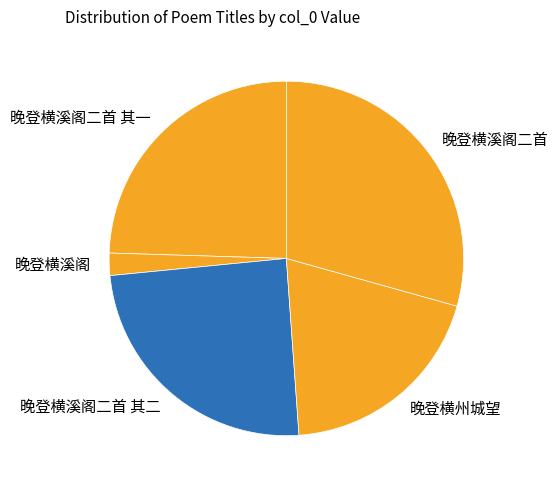

Which slice is the largest?

晚登横溪阁二首